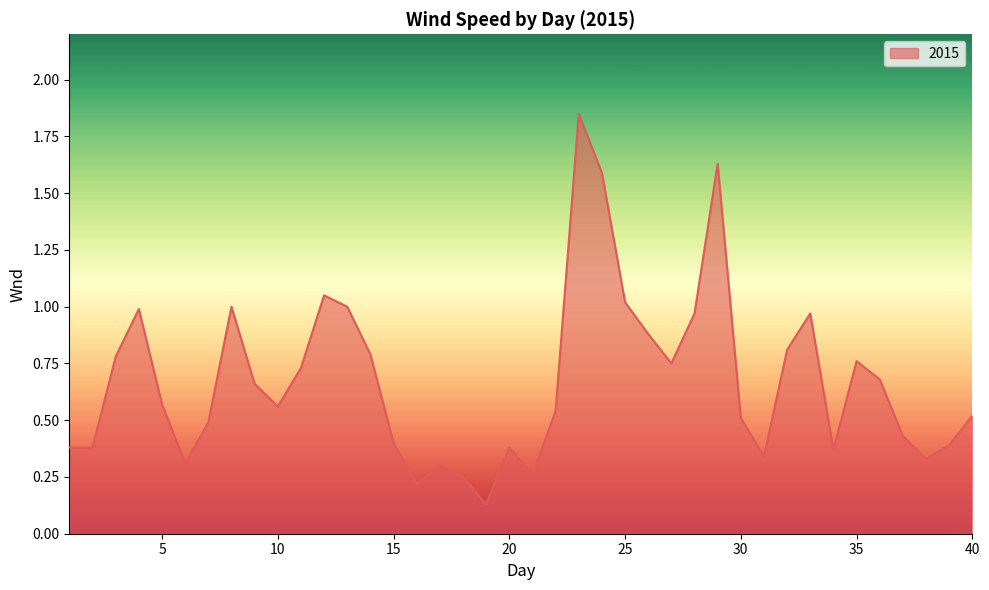

How many points are lower than both their immediate neighbors (excluding endpoints)?

9